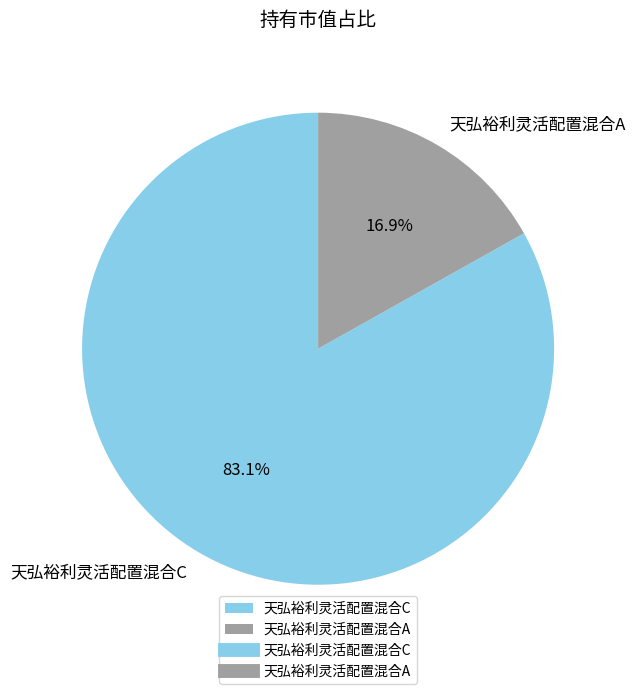

How many slices are in this pie chart?

2